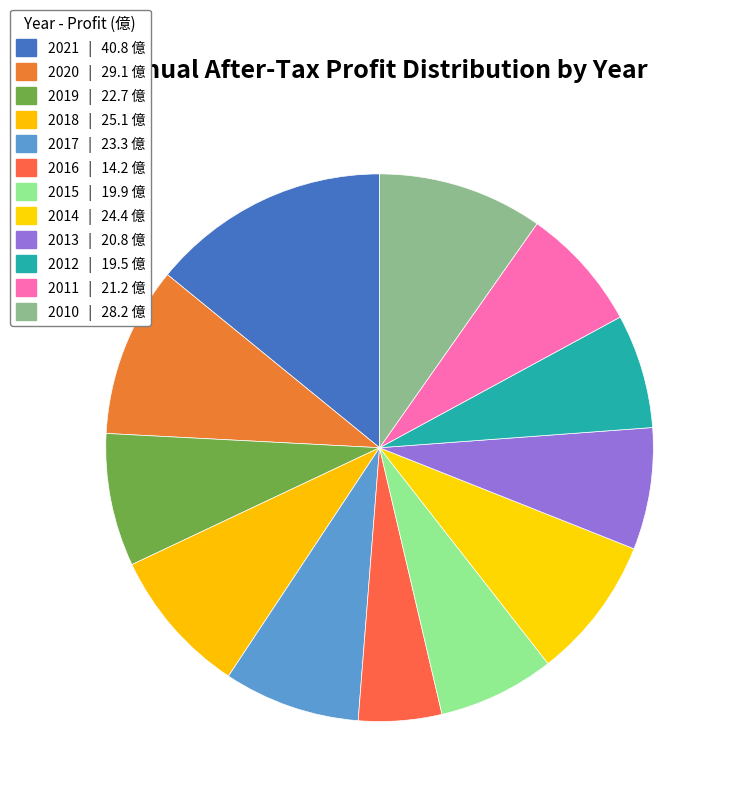

How many slices are in this pie chart?

12